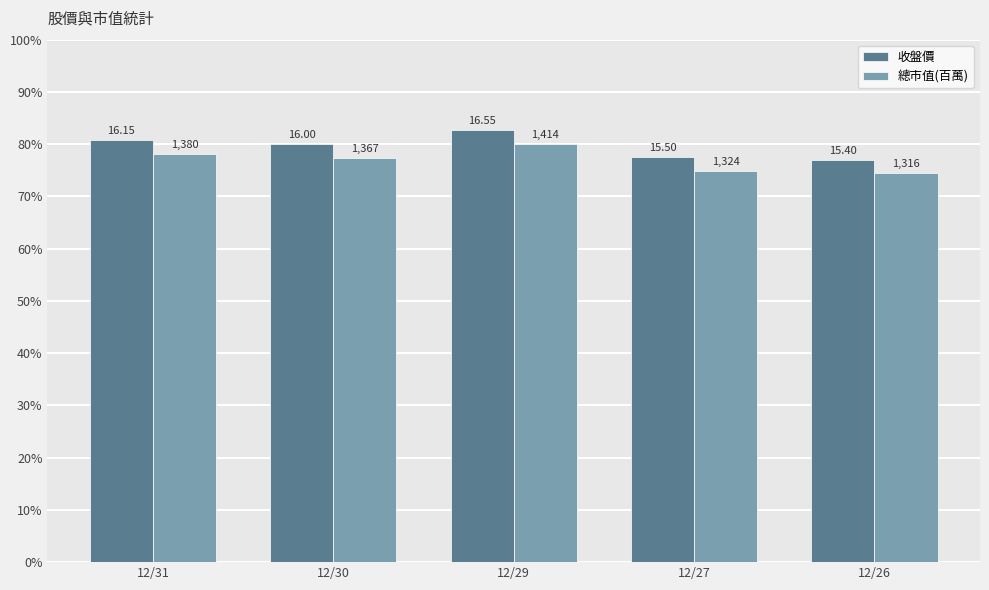

Does the chart contain any negative values?

No